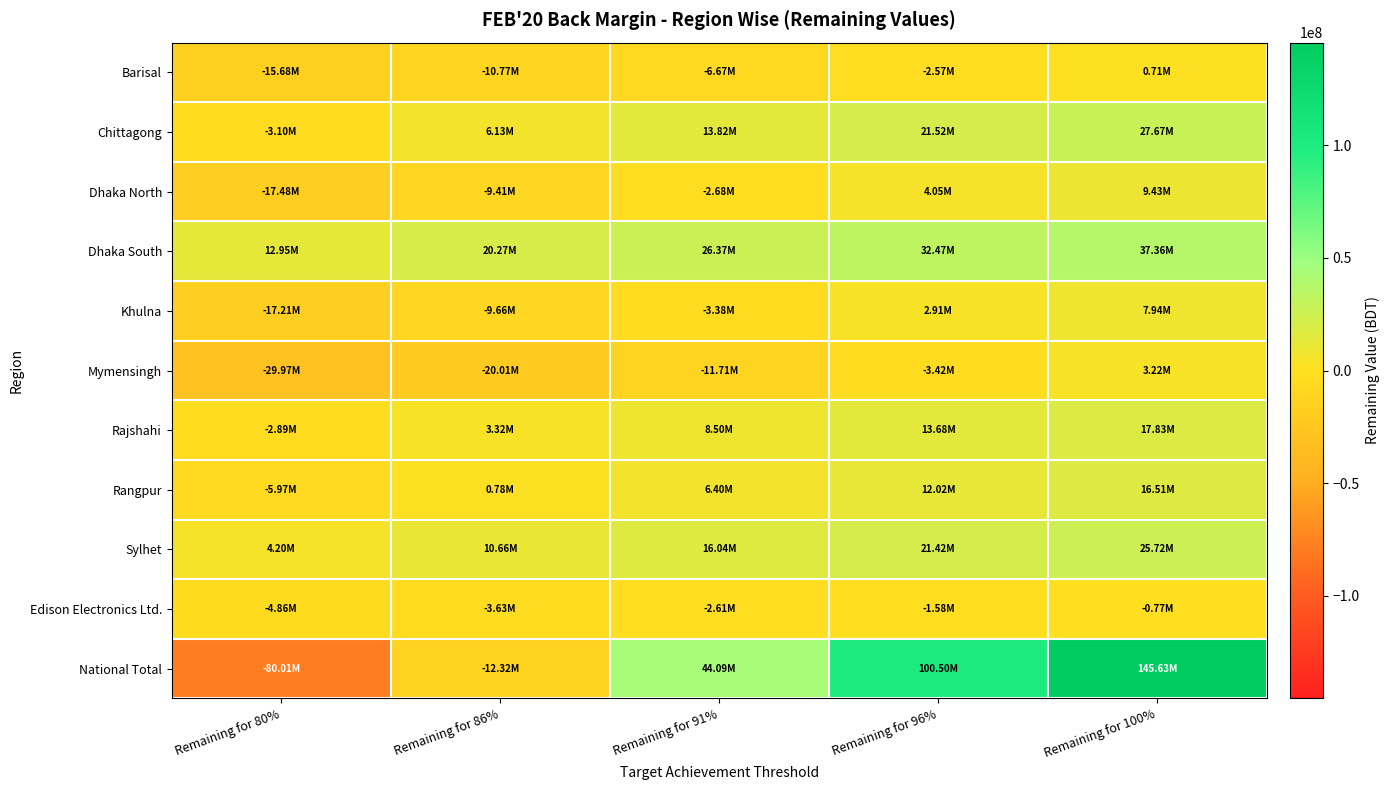

Reading left to right, list all the values displayed in this chart.

Barisal: Remaining for 80%=-15684333.9	Remaining for 86%=-10765423.6	Remaining for 91%=-6666331.6	Remaining for 96%=-2567239.6	Remaining for 100%=712033.9
Chittagong: Remaining for 80%=-3099870.8	Remaining for 86%=6131565.5	Remaining for 91%=13824429.0	Remaining for 96%=21517292.6	Remaining for 100%=27671583.4
Dhaka North: Remaining for 80%=-17480502.1	Remaining for 86%=-9407568.6	Remaining for 91%=-2680124.1	Remaining for 96%=4047320.4	Remaining for 100%=9429276.1
Dhaka South: Remaining for 80%=12947140.3	Remaining for 86%=20269982.2	Remaining for 91%=26372350.4	Remaining for 96%=32474718.6	Remaining for 100%=37356613.2
Khulna: Remaining for 80%=-17208678.5	Remaining for 86%=-9664138.5	Remaining for 91%=-3377021.8	Remaining for 96%=2910094.9	Remaining for 100%=7939788.3
Mymensingh: Remaining for 80%=-29966886.4	Remaining for 86%=-20010285.8	Remaining for 91%=-11713118.7	Remaining for 96%=-3415951.6	Remaining for 100%=3221782.1
Rajshahi: Remaining for 80%=-2894964.2	Remaining for 86%=3321873.8	Remaining for 91%=8502572.2	Remaining for 96%=13683270.5	Remaining for 100%=17827829.1
Rangpur: Remaining for 80%=-5967052.7	Remaining for 86%=777381.7	Remaining for 91%=6397743.7	Remaining for 96%=12018105.7	Remaining for 100%=16514395.3
Sylhet: Remaining for 80%=4202773.0	Remaining for 86%=10658821.0	Remaining for 91%=16038861.0	Remaining for 96%=21418901.1	Remaining for 100%=25722933.1
Edison Electronics Ltd.: Remaining for 80%=-4855697.3	Remaining for 86%=-3628723.0	Remaining for 91%=-2606244.4	Remaining for 96%=-1583765.8	Remaining for 100%=-765782.9
National Total: Remaining for 80%=-80008072.5	Remaining for 86%=-12316515.3	Remaining for 91%=44093115.7	Remaining for 96%=100502746.8	Remaining for 100%=145630451.6